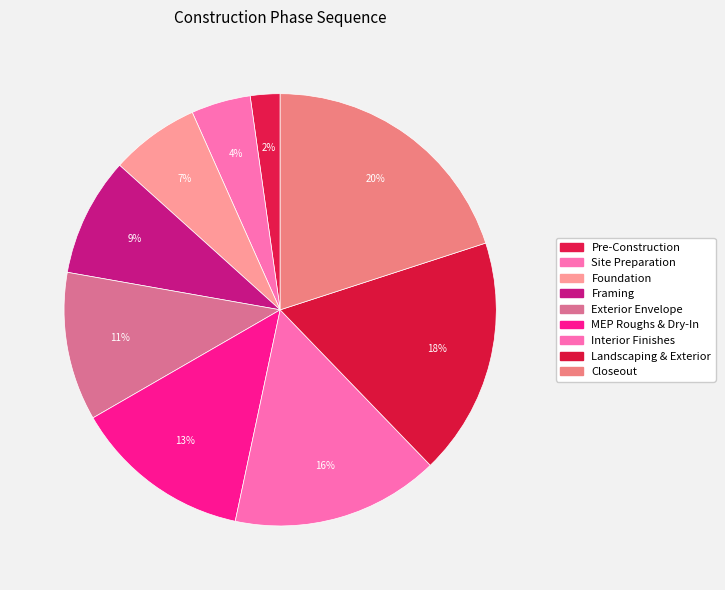

How many slices are in this pie chart?

9